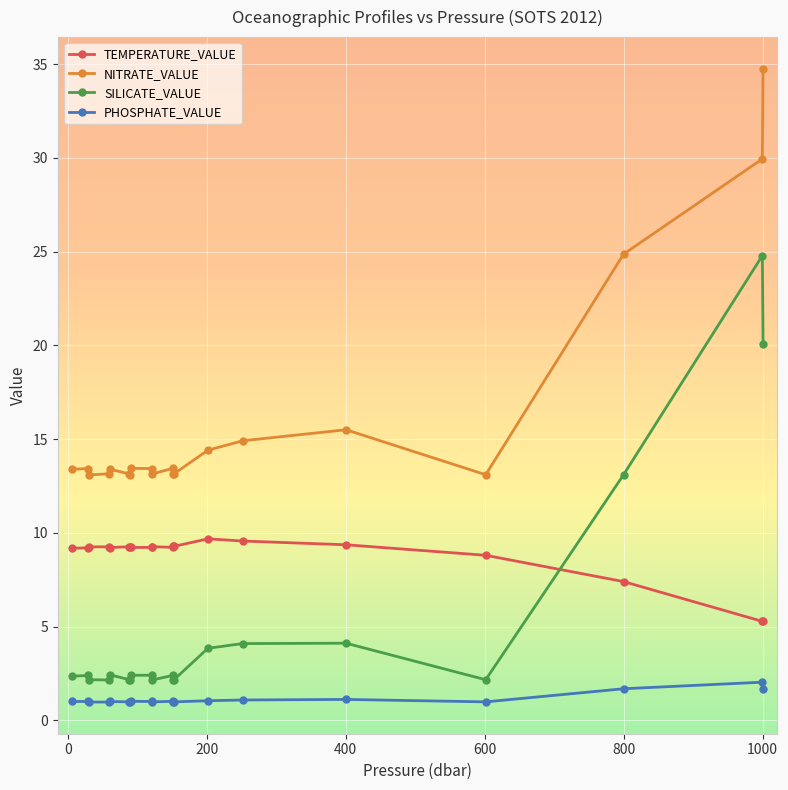

Rank the series by their maximum value, from highest to lowest.

NITRATE_VALUE, SILICATE_VALUE, TEMPERATURE_VALUE, PHOSPHATE_VALUE